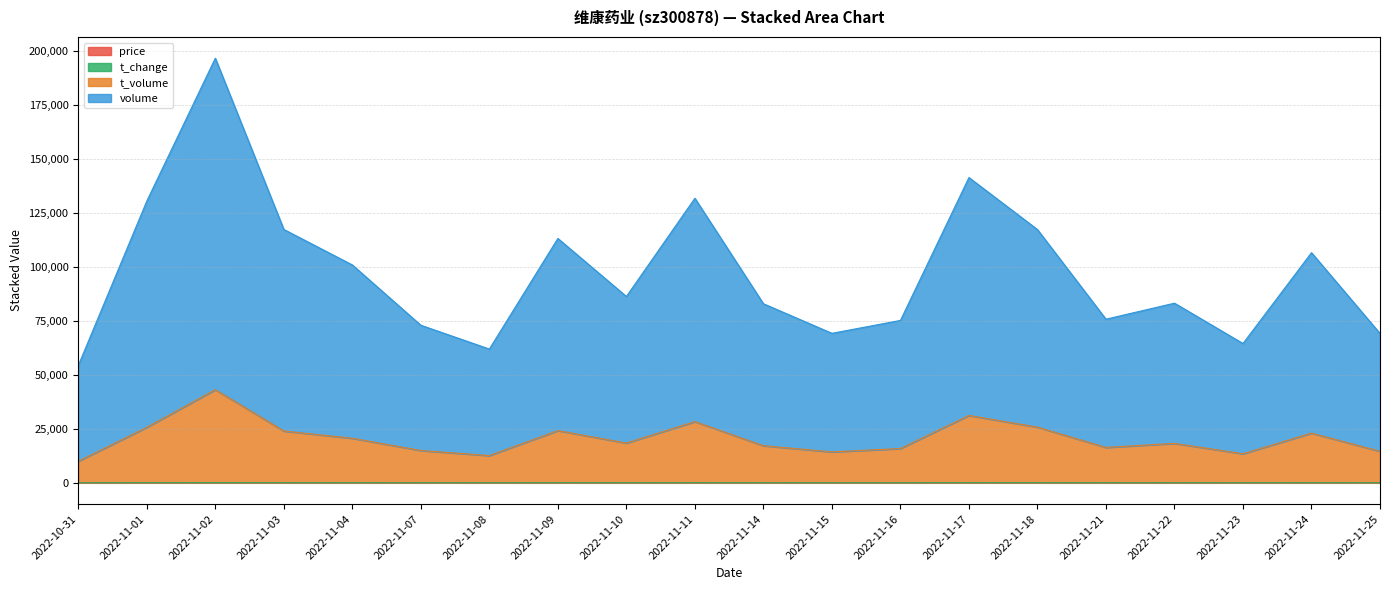

At which category is the sum across all series the highest?

2022-11-02